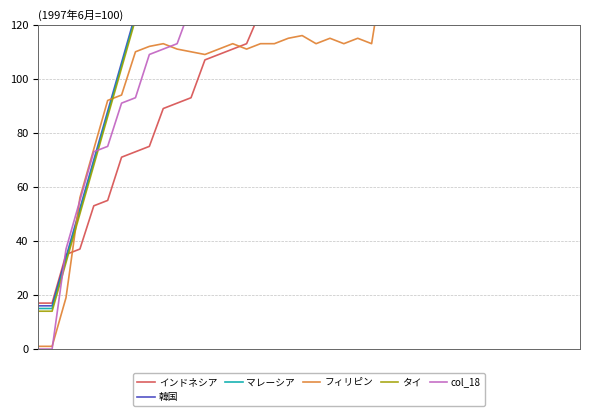

True or false: タイ and マレーシア intersect in this chart.

False